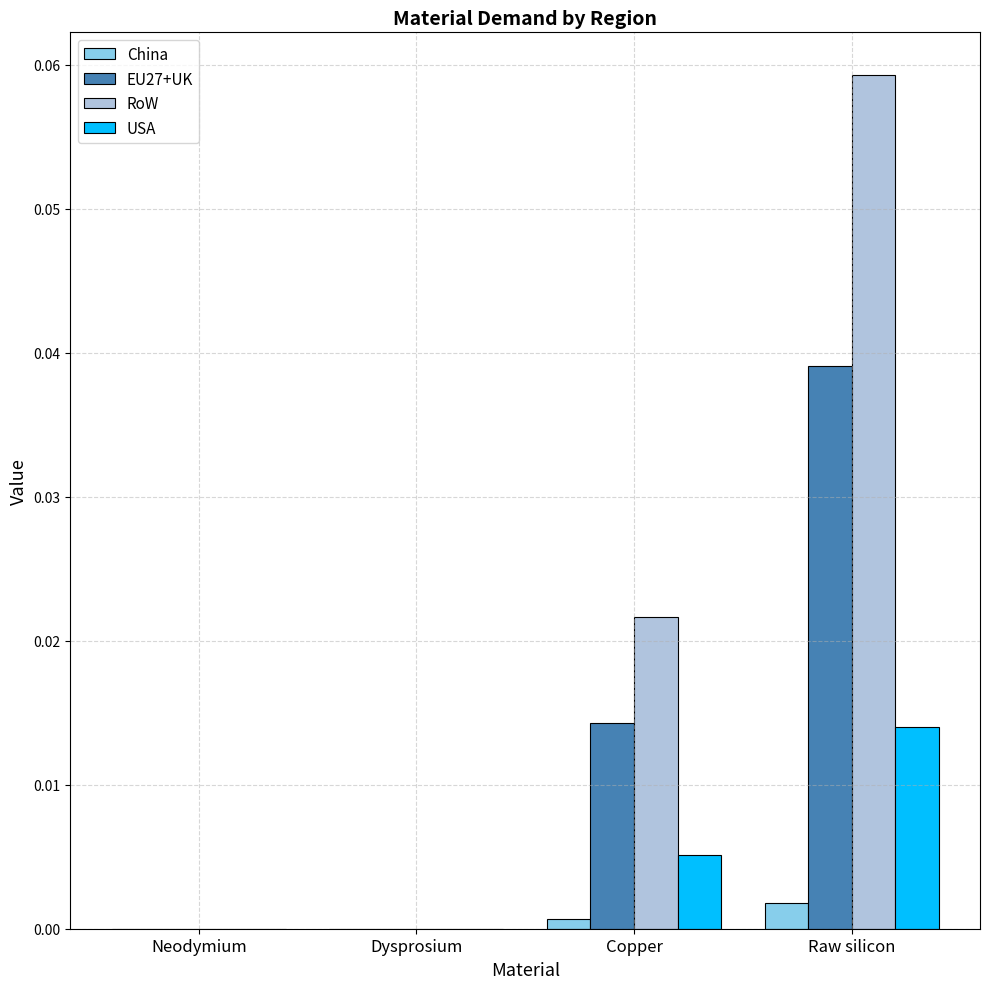

At which category is the sum across all series the highest?

Raw silicon